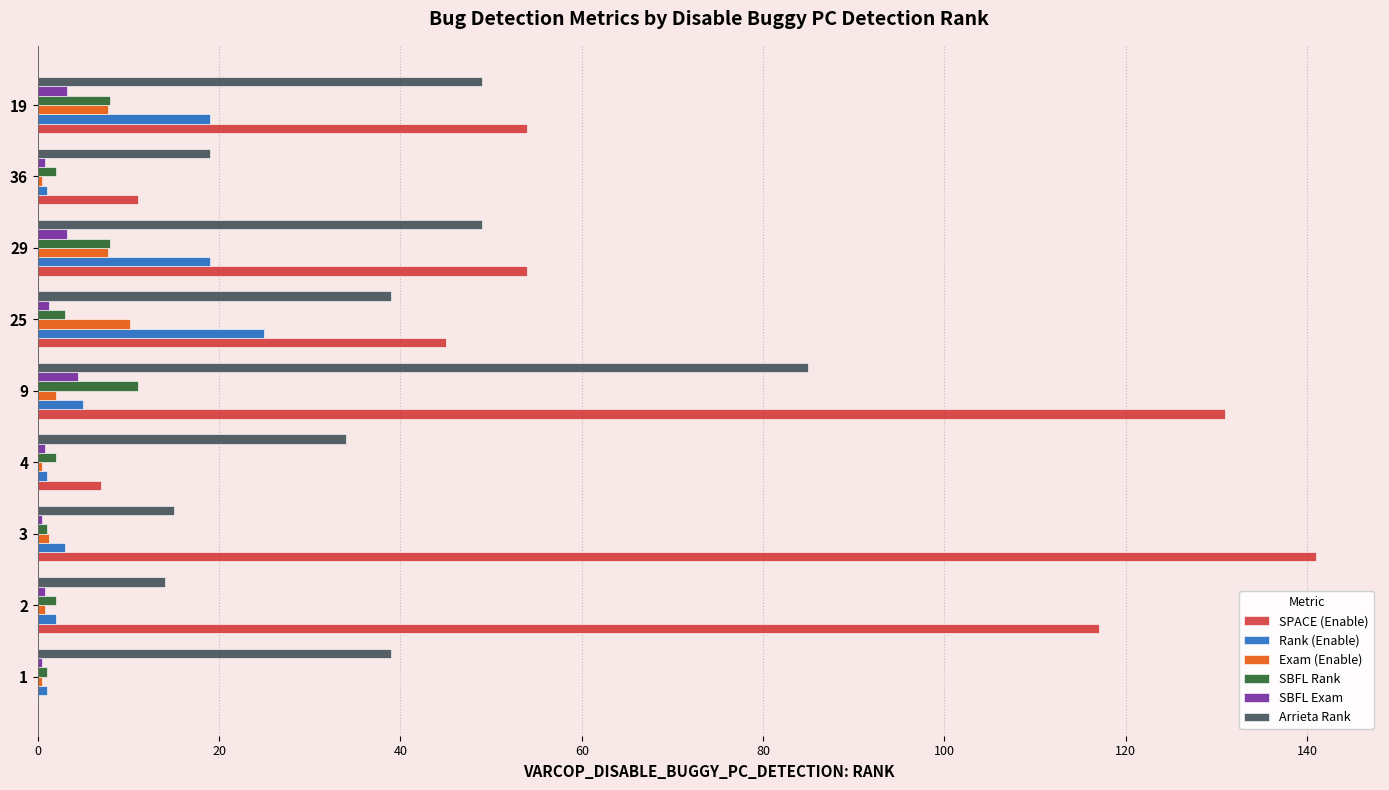

Which series changed the most between 3 and 36?

SPACE (Enable)